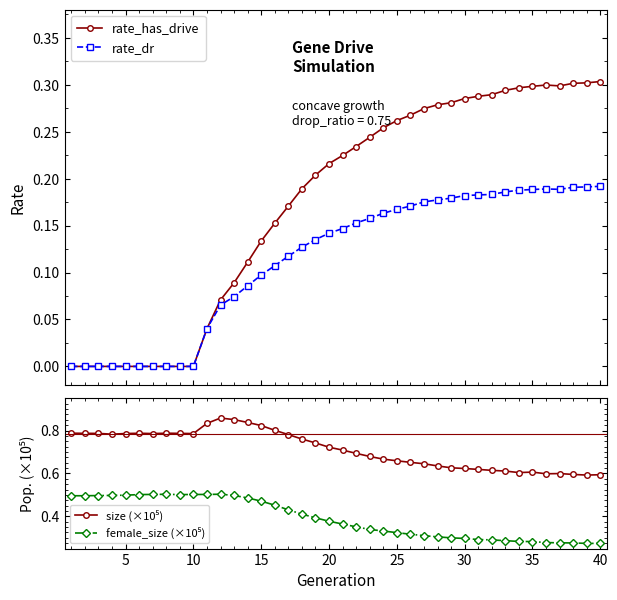

At how many categories does at least one series exceed 0?

40